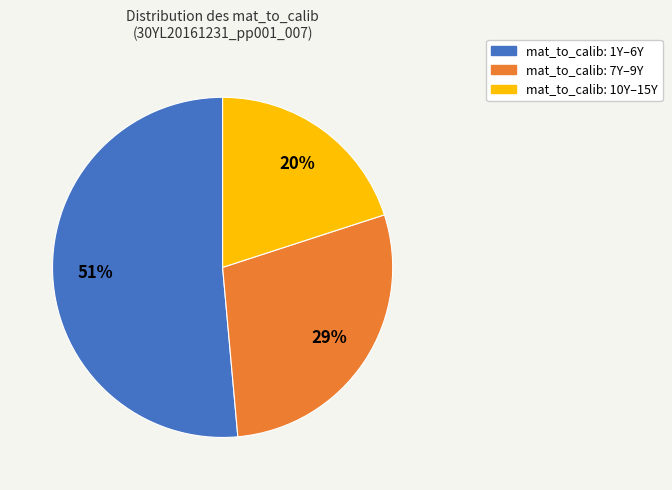

To the nearest percent, what is the difference between the largest and smallest slice percentages?

31%